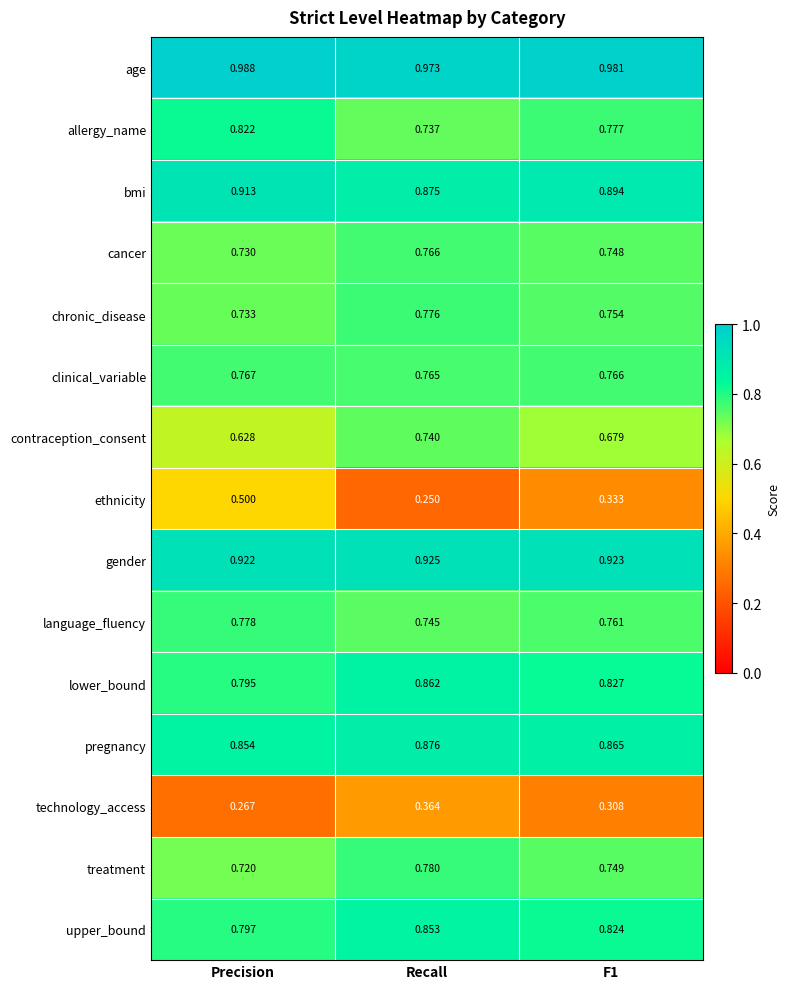

At Precision, list the series in order from largest to smallest.

age, gender, bmi, pregnancy, allergy_name, upper_bound, lower_bound, language_fluency, clinical_variable, chronic_disease, cancer, treatment, contraception_consent, ethnicity, technology_access